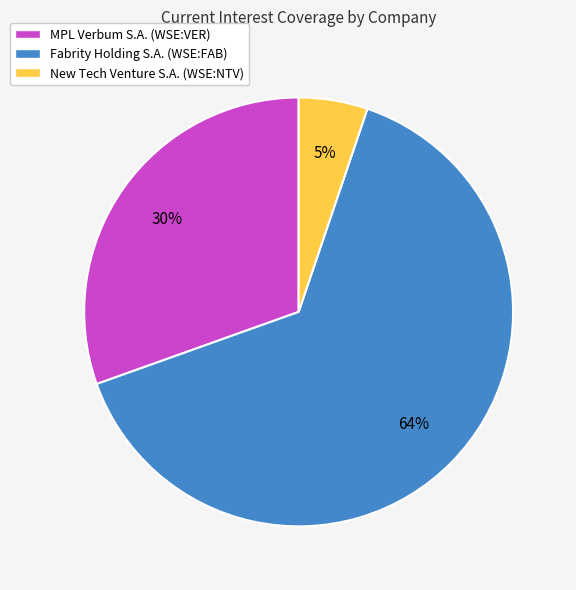

Which category has the biggest portion of the pie?

Fabrity Holding S.A. (WSE:FAB)